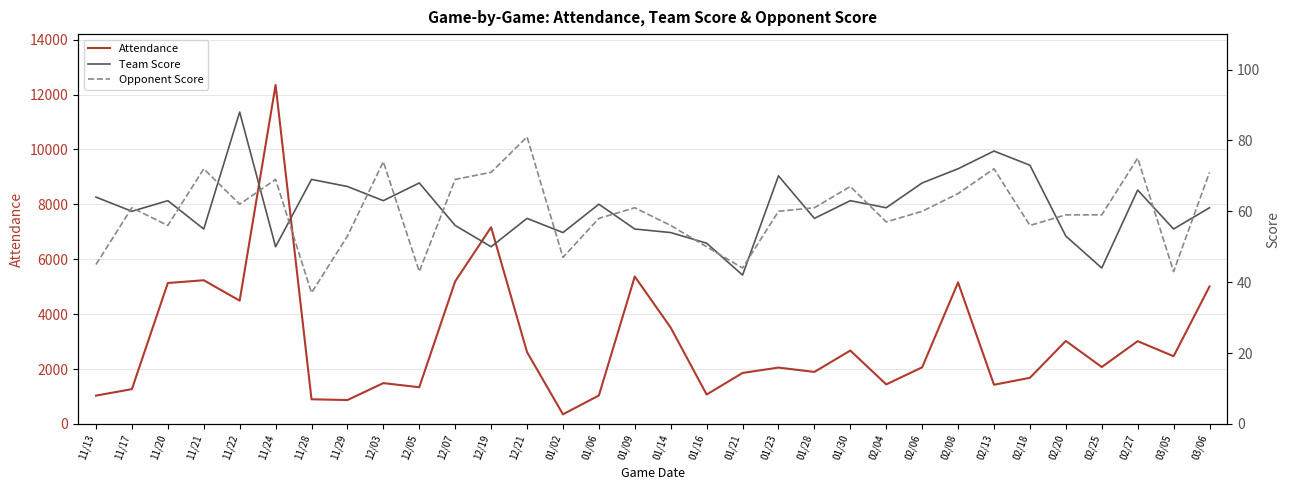

At which label does Opponent Score first exceed 60?

11/17